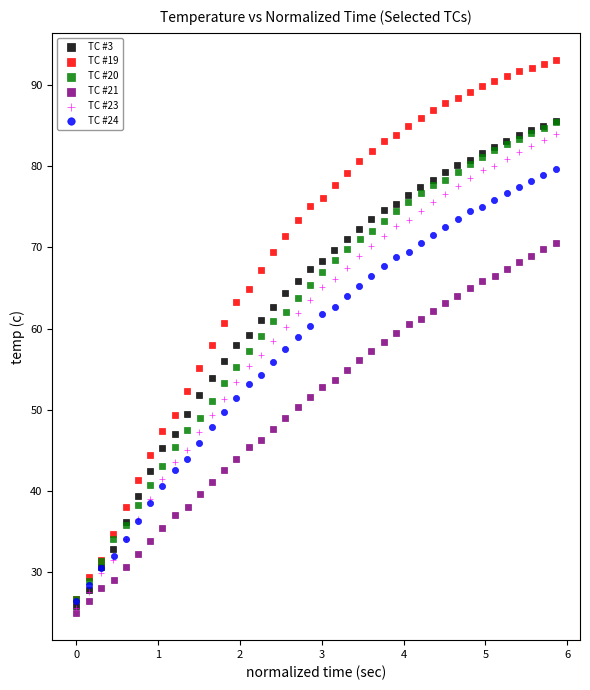

Which series contains the lowest Y value?

TC #21